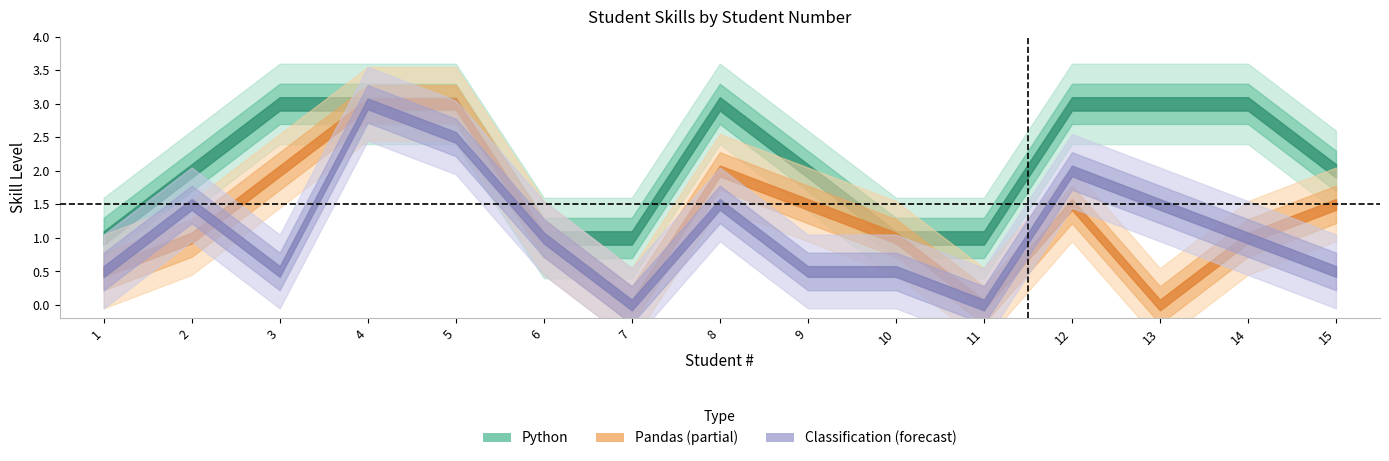

Count the number of categories in the chart.

15